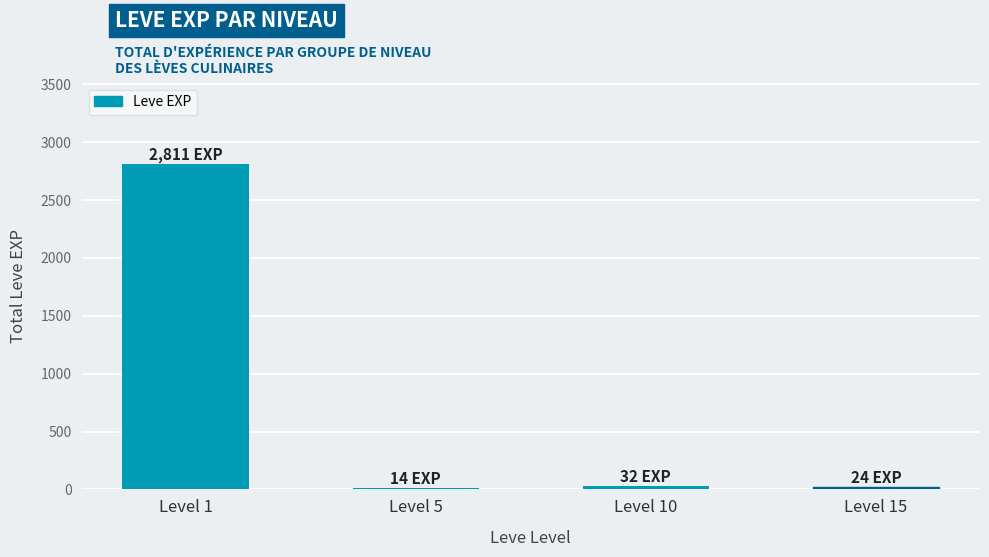

Where is the data nearest to the value 1412?

Level 10